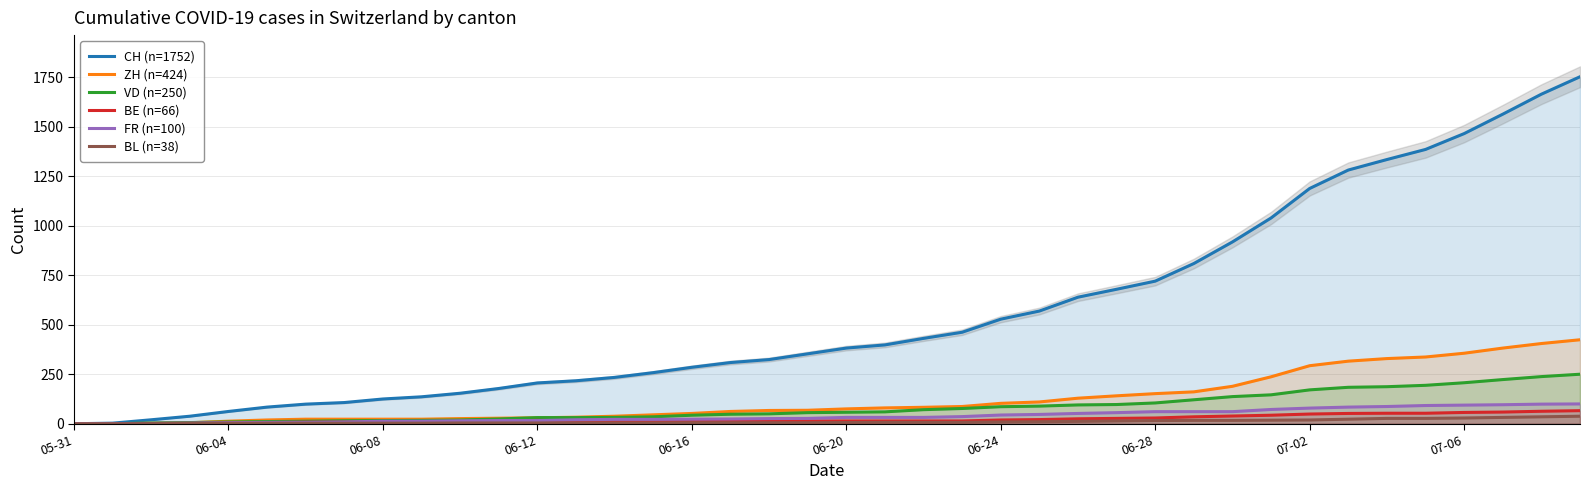

How many values in BL (n=38) are above zero?

38